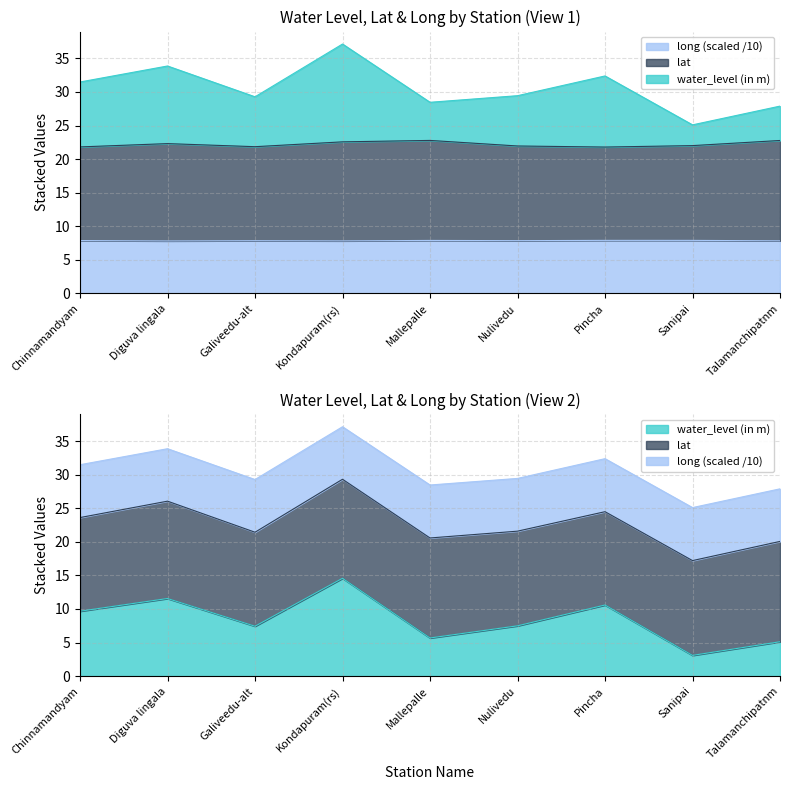

True or false: lat has more than 2 interior local peaks.

False